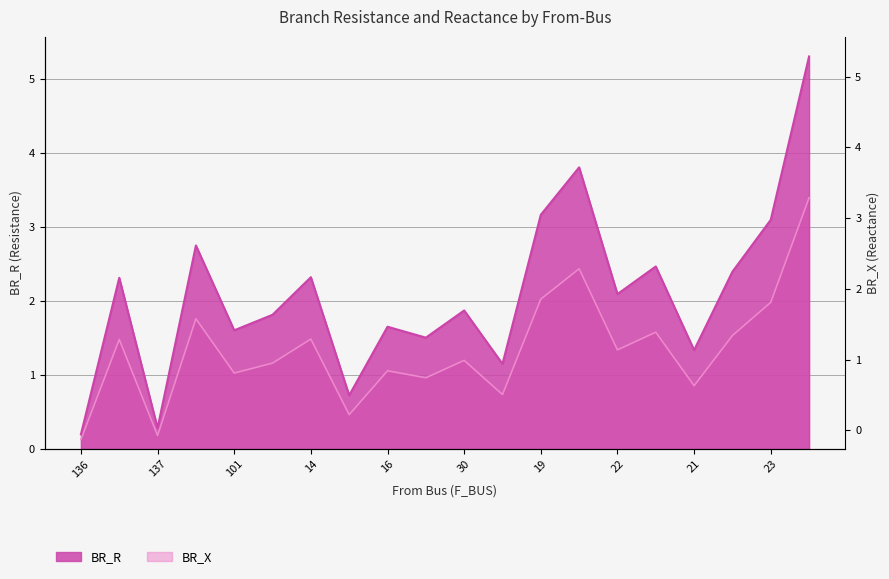

Rank the series by their average value, from lowest to highest.

BR_X, BR_R